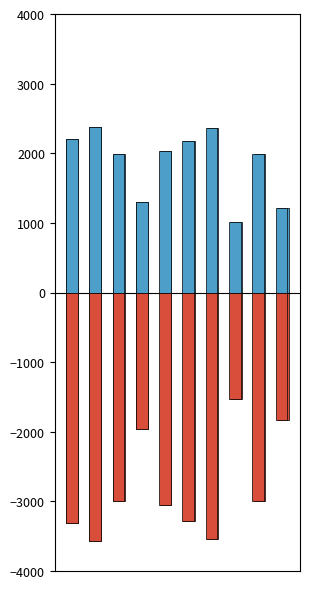

What is the greatest value displayed?

2372.4